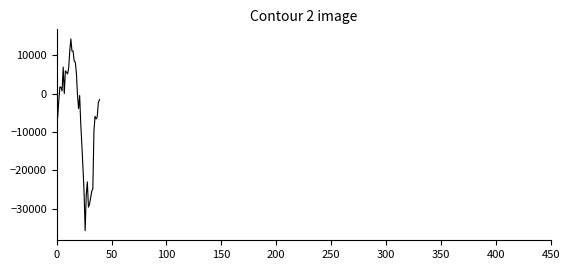

What is the minimum value shown in the chart?

-35662.7